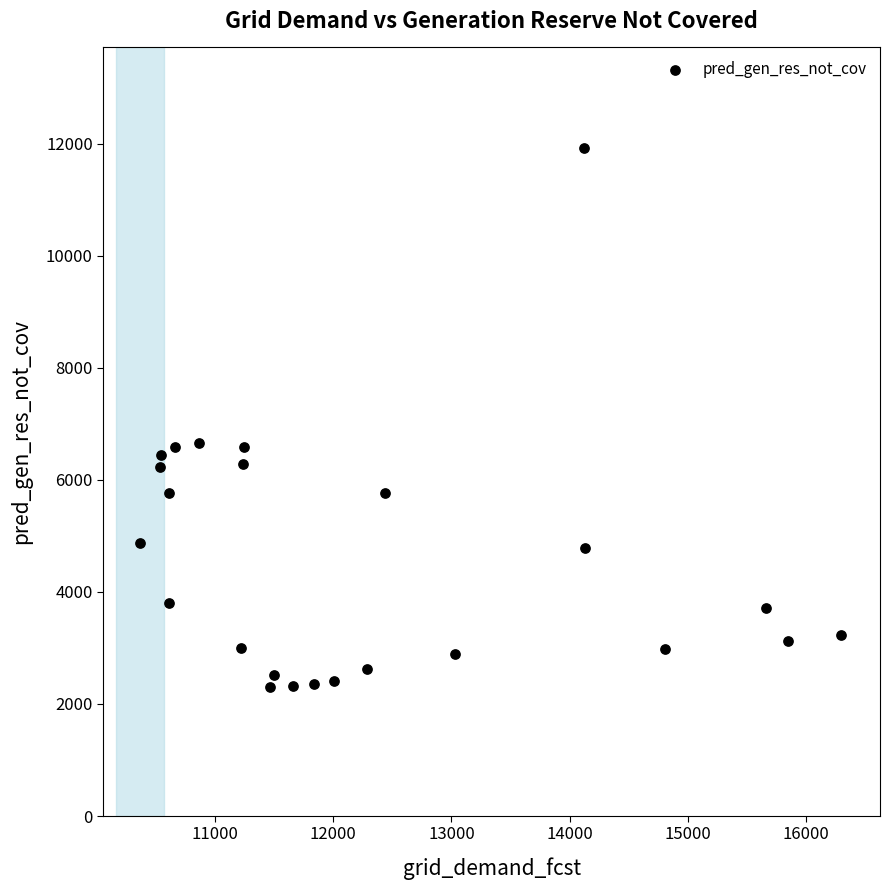

What is the range of Y values (max minus min)?

9616